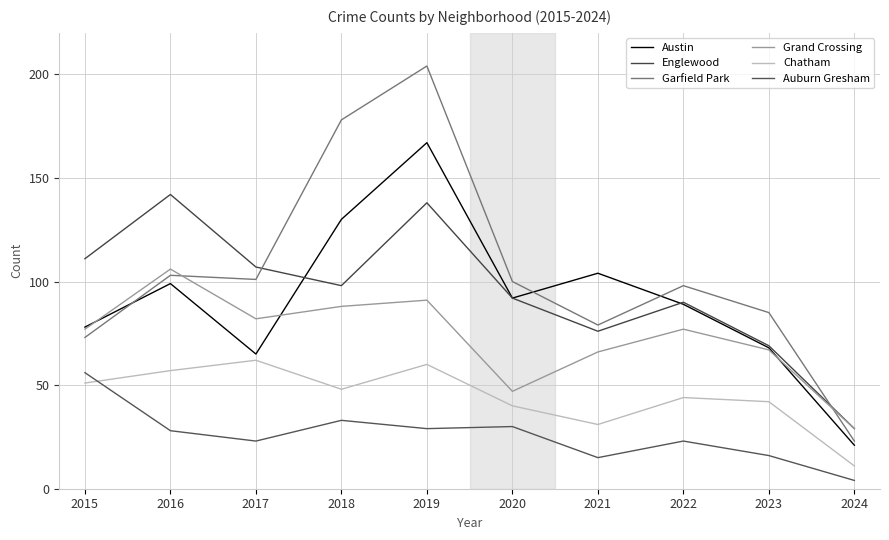

Rank the categories by Garfield Park value from highest to lowest.

2019, 2018, 2016, 2017, 2020, 2022, 2023, 2021, 2015, 2024